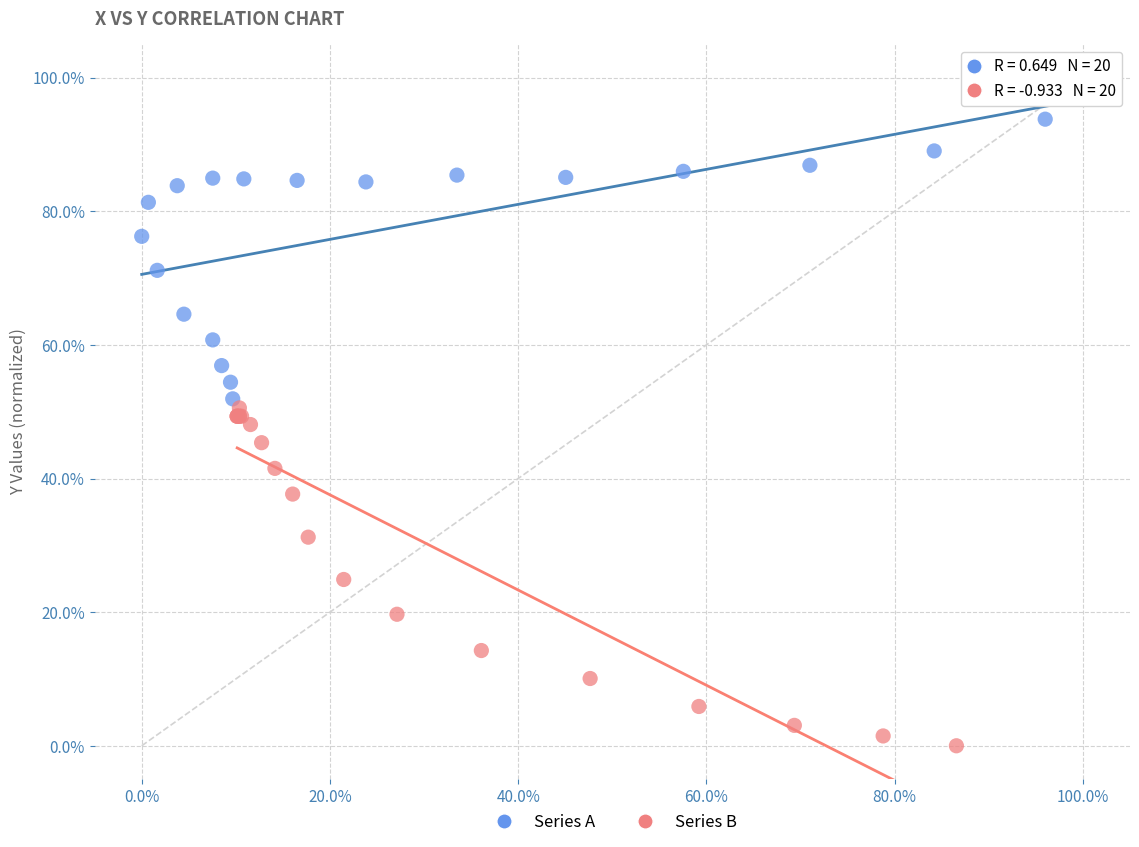

Which series has the widest spread of Y values?

Series B